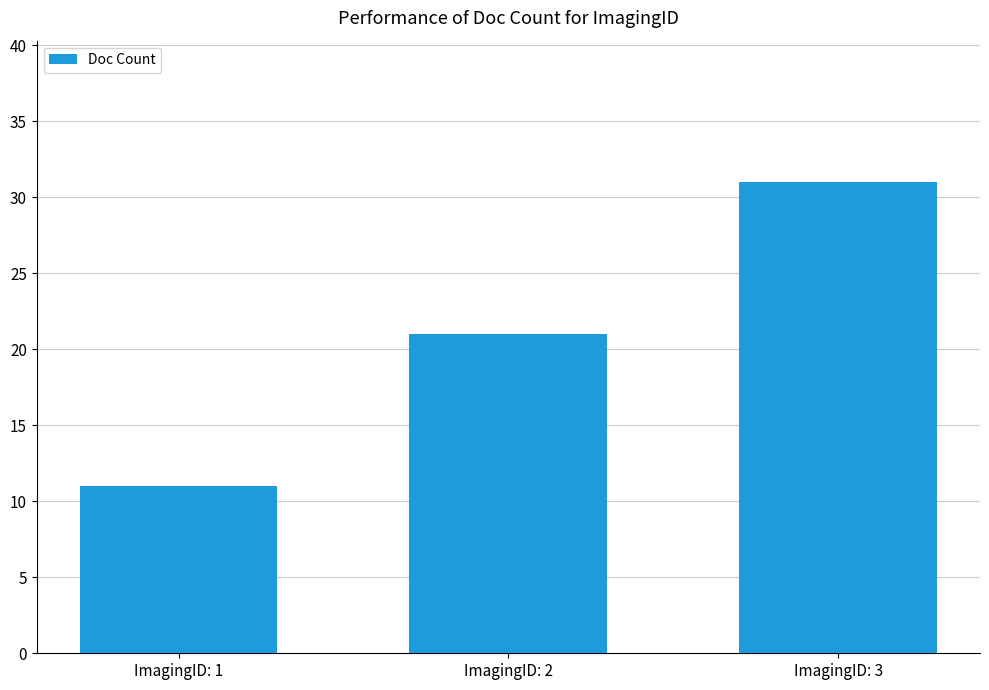

Rank the categories by value from lowest to highest.

ImagingID: 1, ImagingID: 2, ImagingID: 3